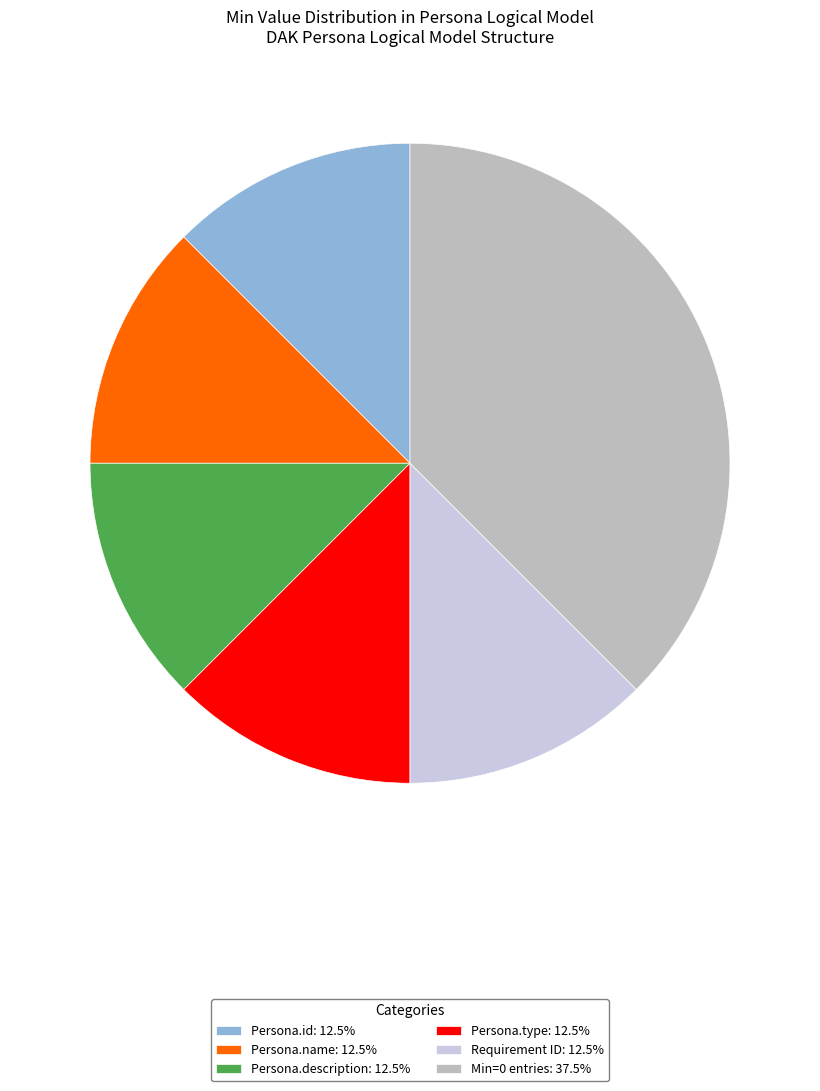

Do Persona.name: 12.5% and Requirement ID: 12.5% together represent more than half of the pie?

No